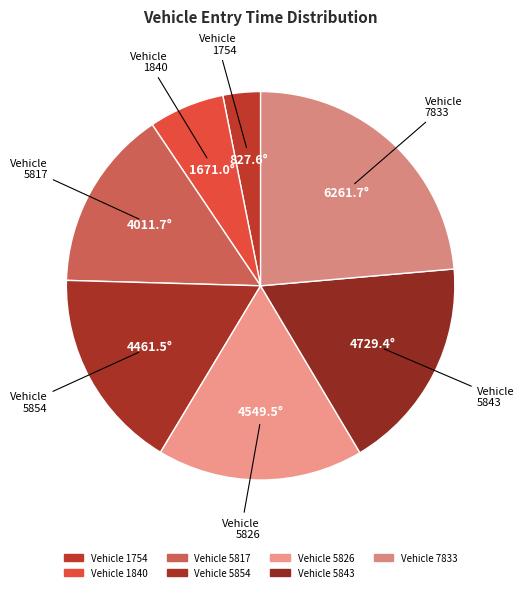

Count the number of slices in the pie.

7